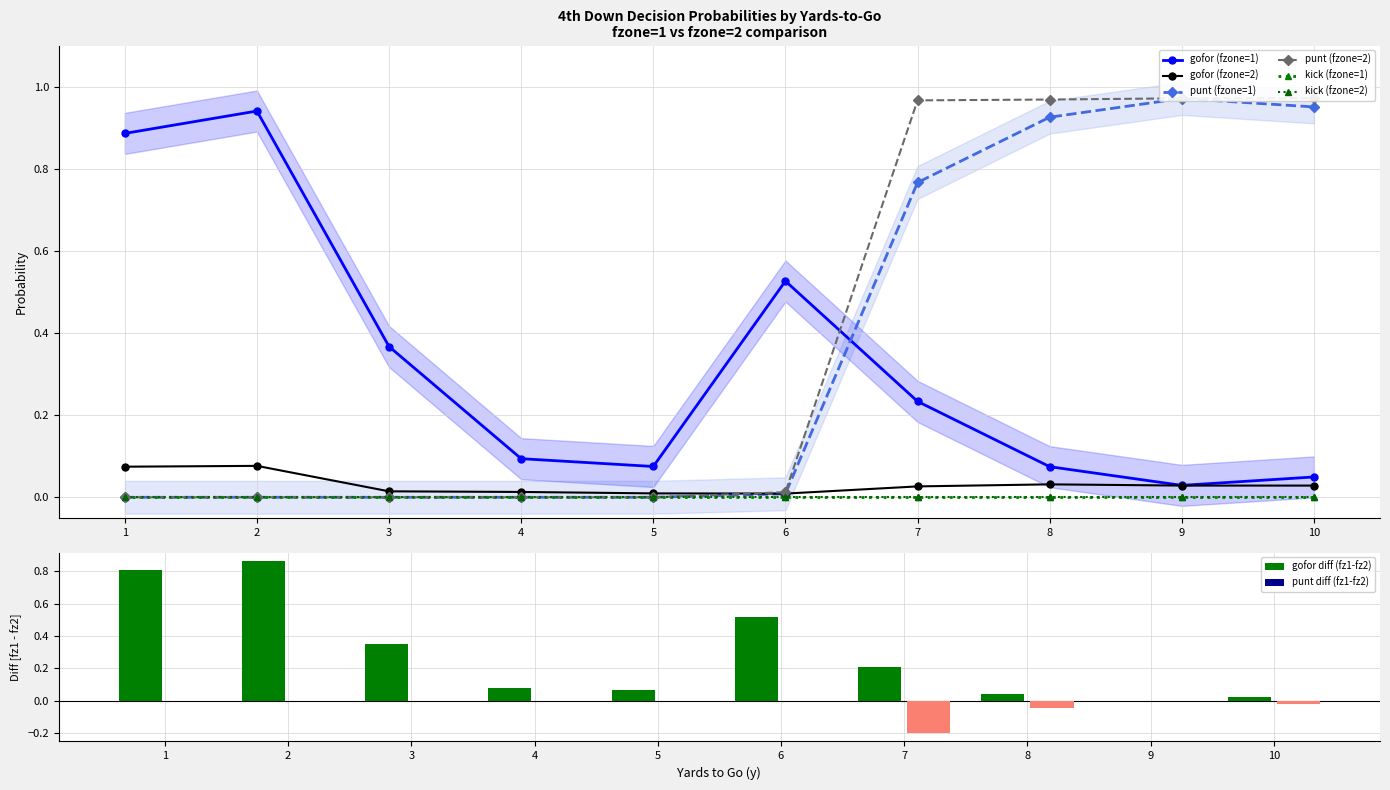

List the labels in order of punt value, largest first.

9, 10, 8, 7, 6, 1, 2, 3, 4, 5